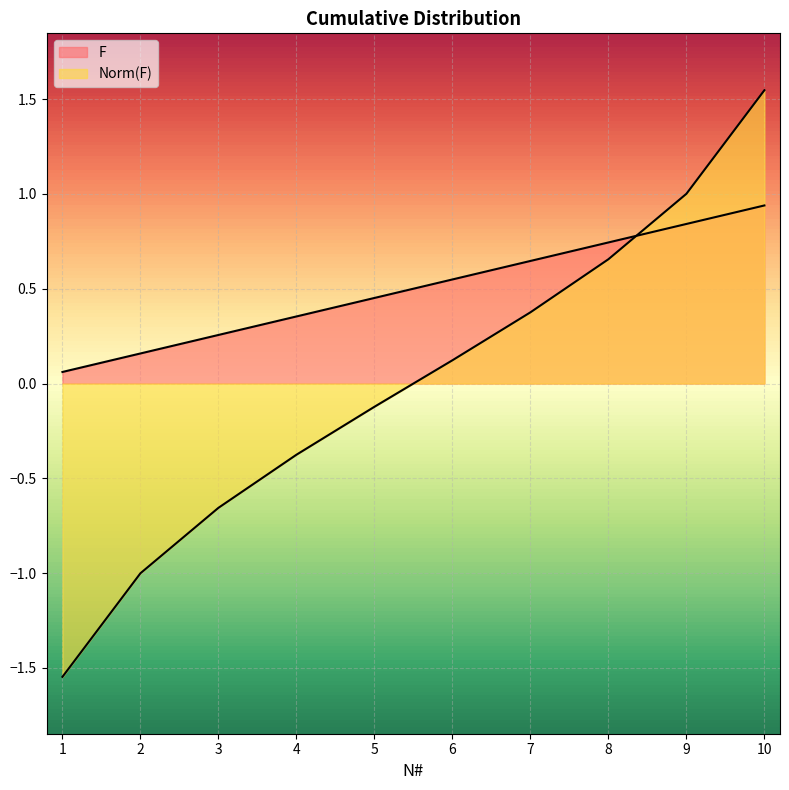

Reading left to right, list all the values displayed in this chart.

F: 1=0.1	2=0.2	3=0.3	4=0.4	5=0.5	6=0.5	7=0.6	8=0.7	9=0.8	10=0.9
Norm(F): 1=-1.5	2=-1.0	3=-0.7	4=-0.4	5=-0.1	6=0.1	7=0.4	8=0.7	9=1.0	10=1.5